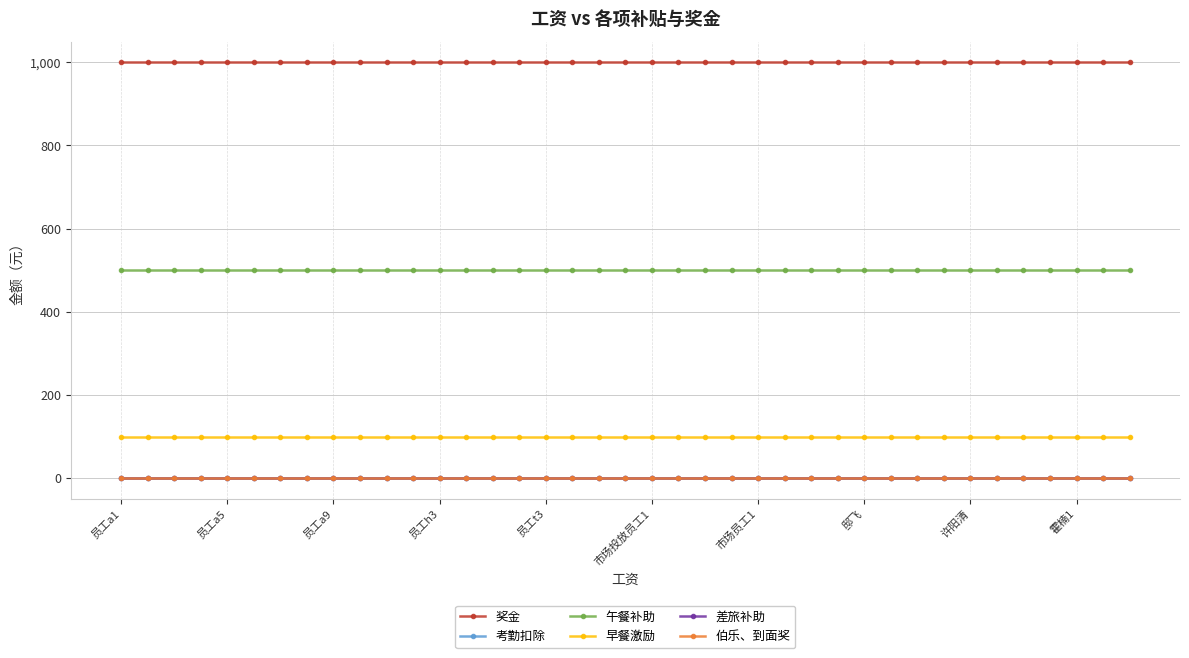

Where is 午餐补助 nearest to the value 500?

员工a1